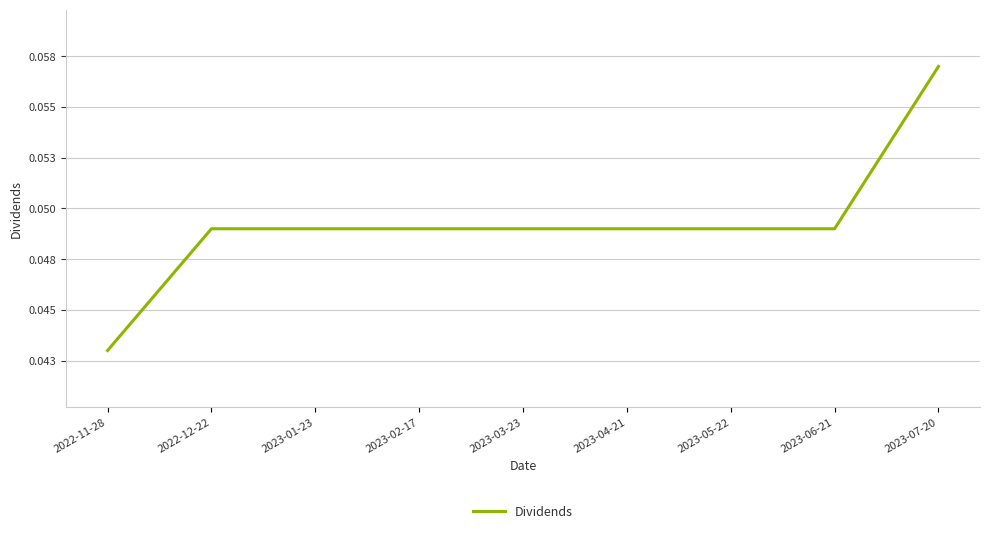

Does the chart display data point markers on the line(s)?

No